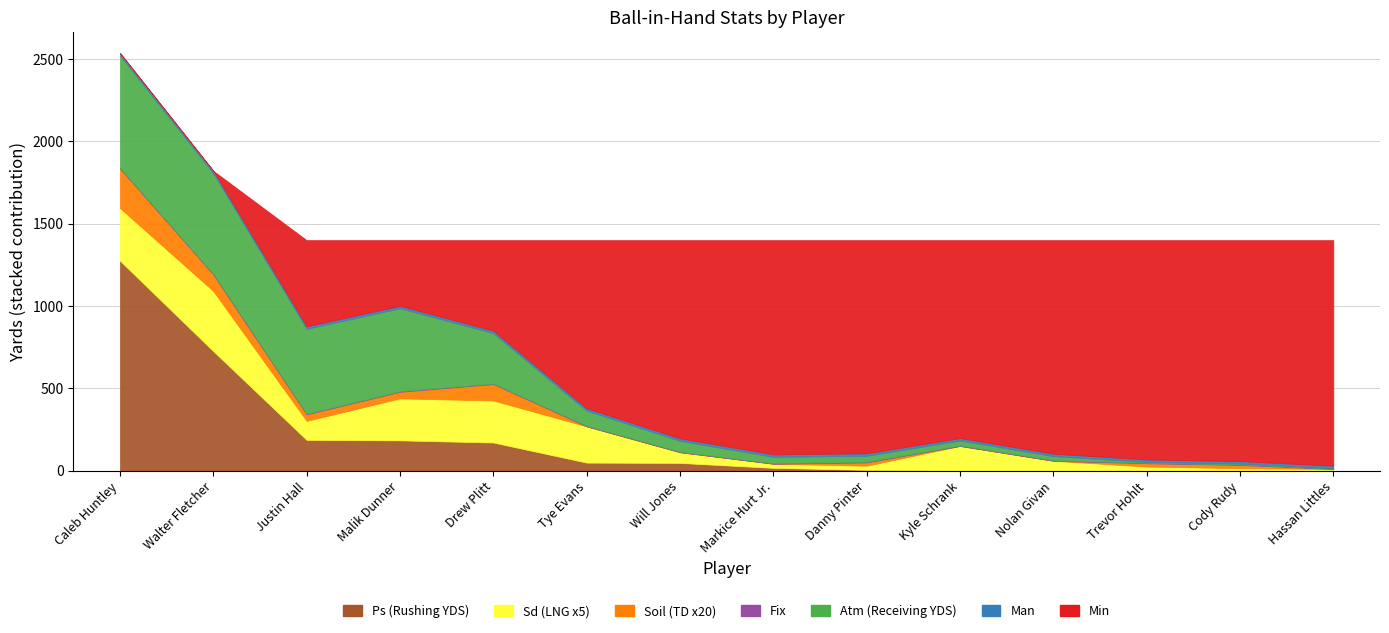

Reading left to right, what are all the values shown in this chart?

Receiving YDS: Caleb Huntley=684	Walter Fletcher=612	Justin Hall=516	Malik Dunner=504	Drew Plitt=306	Tye Evans=92	Will Jones=66	Markice Hurt Jr.=39	Danny Pinter=37	Kyle Schrank=30	Nolan Givan=25	Trevor Hohlt=5	Cody Rudy=5	Hassan Littles=2
Rushing YDS: Caleb Huntley=1275	Walter Fletcher=726	Justin Hall=187	Malik Dunner=184	Drew Plitt=171	Tye Evans=49	Will Jones=47	Markice Hurt Jr.=17	Danny Pinter=5	Kyle Schrank=0	Nolan Givan=0	Trevor Hohlt=0	Cody Rudy=0	Hassan Littles=0
LNG: Caleb Huntley=64	Walter Fletcher=73	Justin Hall=23	Malik Dunner=51	Drew Plitt=51	Tye Evans=44	Will Jones=13	Markice Hurt Jr.=5	Danny Pinter=5	Kyle Schrank=30	Nolan Givan=12	Trevor Hohlt=5	Cody Rudy=3	Hassan Littles=2
TD: Caleb Huntley=12	Walter Fletcher=5	Justin Hall=2	Malik Dunner=2	Drew Plitt=5	Tye Evans=0	Will Jones=0	Markice Hurt Jr.=0	Danny Pinter=1	Kyle Schrank=0	Nolan Givan=0	Trevor Hohlt=1	Cody Rudy=1	Hassan Littles=0